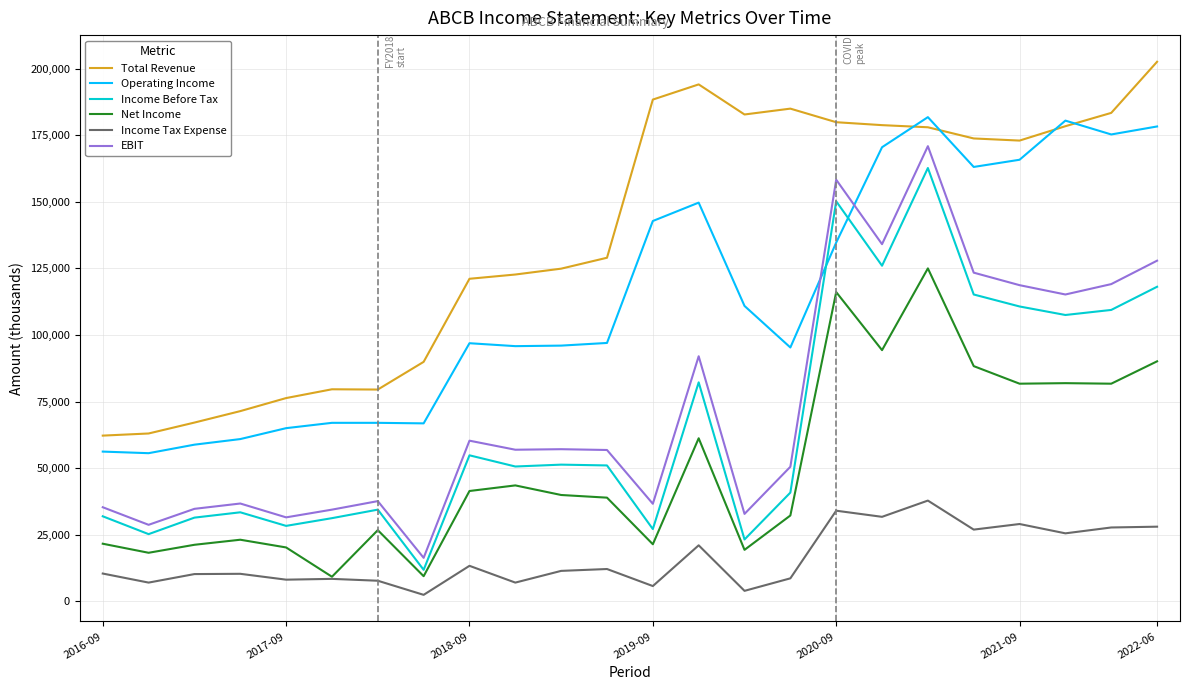

What is the minimum value for Net Income?

9200